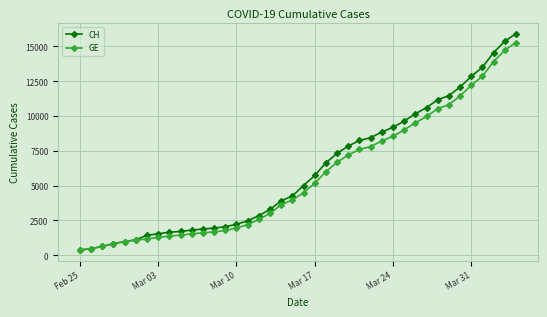

Which series has the largest range (max minus min)?

CH